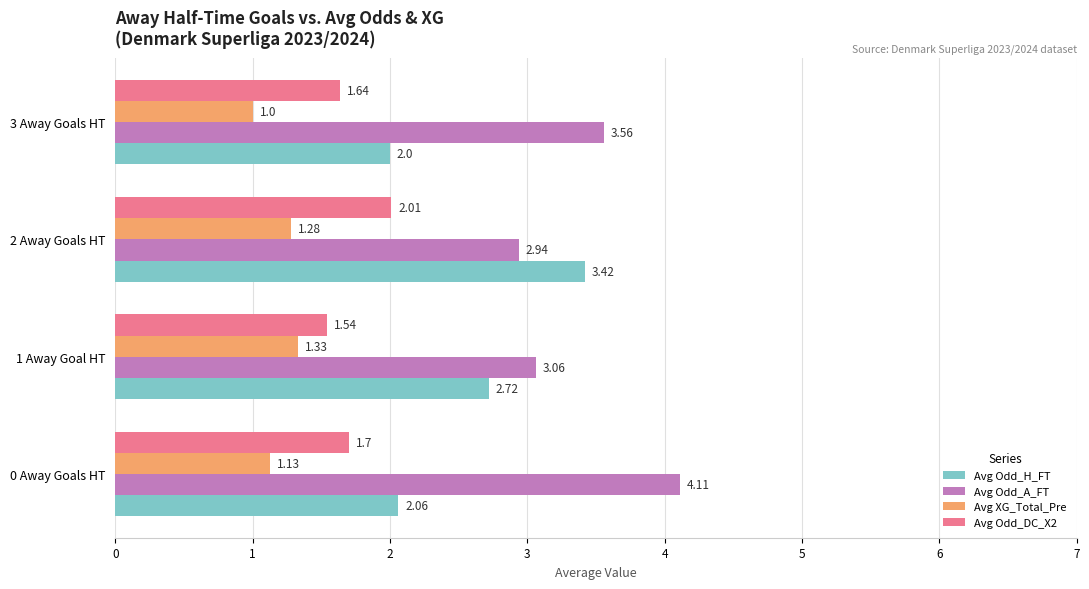

List the series in order of their overall mean, highest first.

Avg Odd_A_FT, Avg Odd_H_FT, Avg Odd_DC_X2, Avg XG_Total_Pre